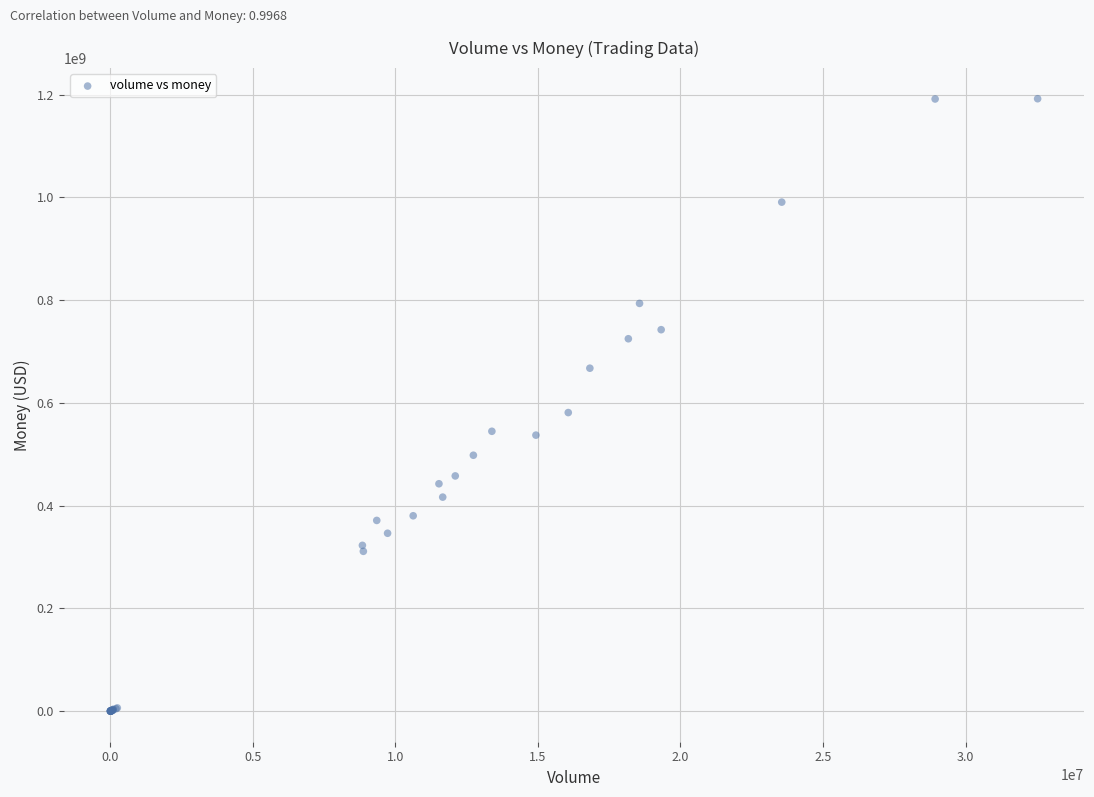

What Y value in the scatter plot is closest to 595904672?

581003065.2